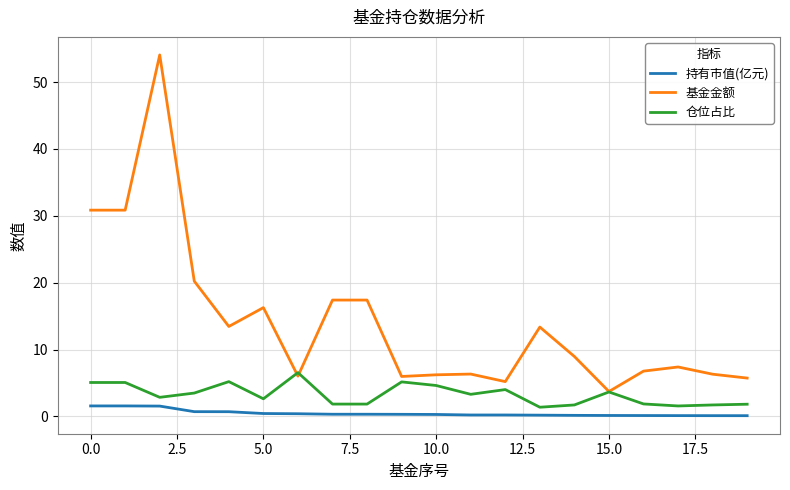

Which series has the largest range (max minus min)?

基金金额